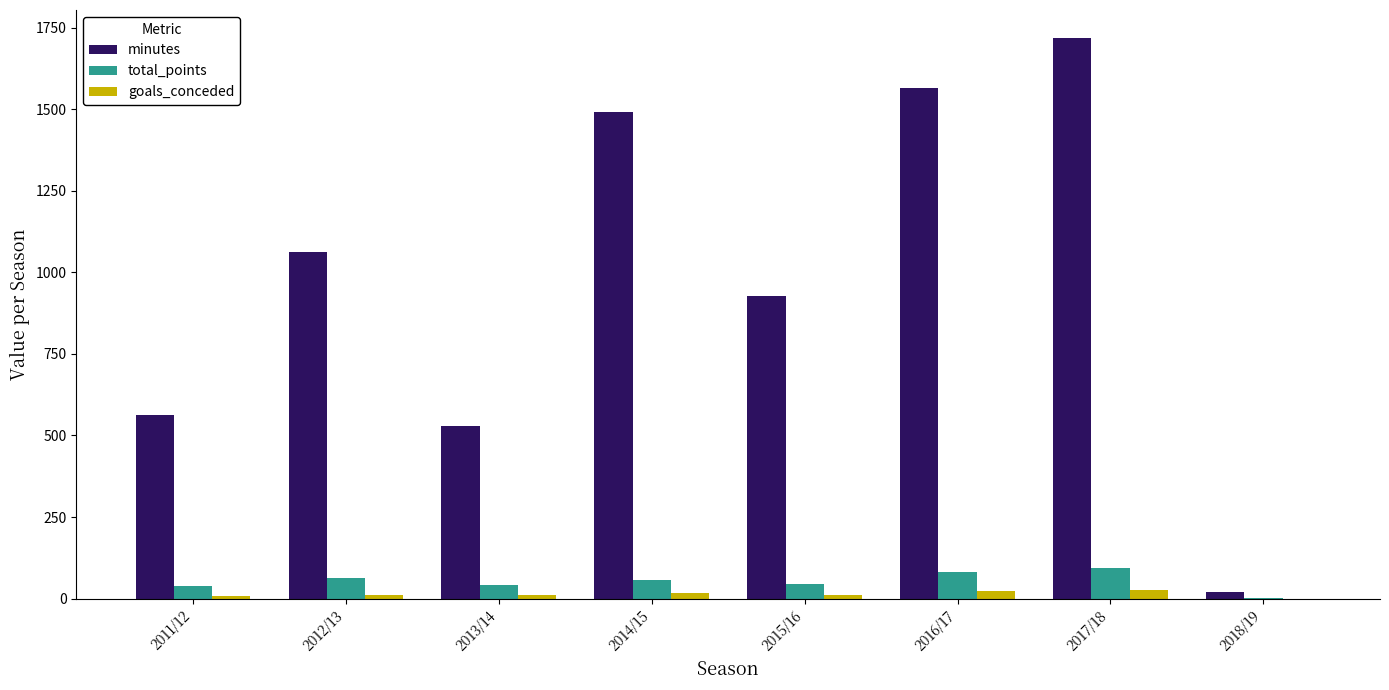

What is the sum of all minutes values?

7874